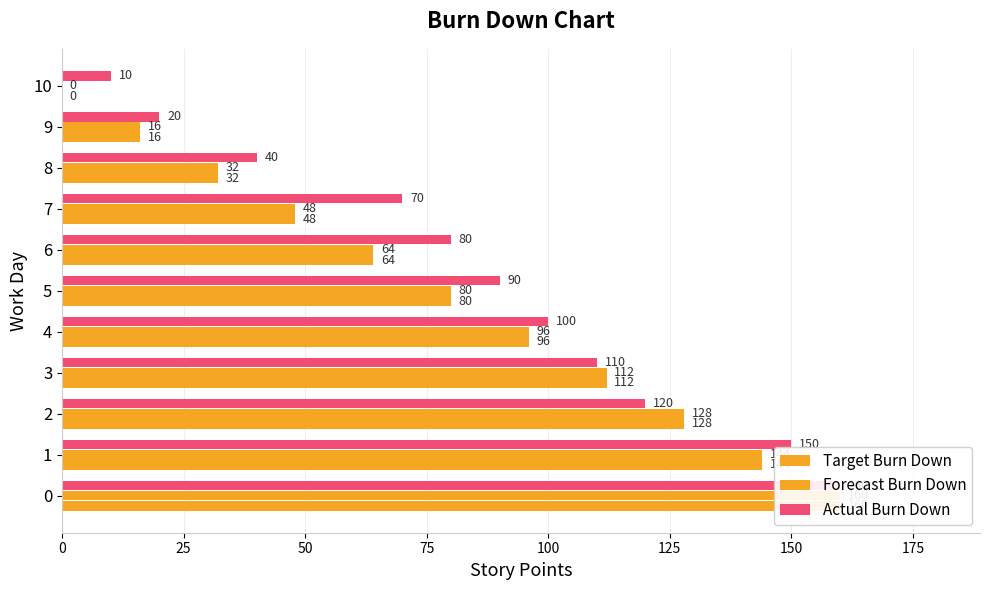

What is the difference between the second highest and minimum values in the Actual Burn Down series?

140